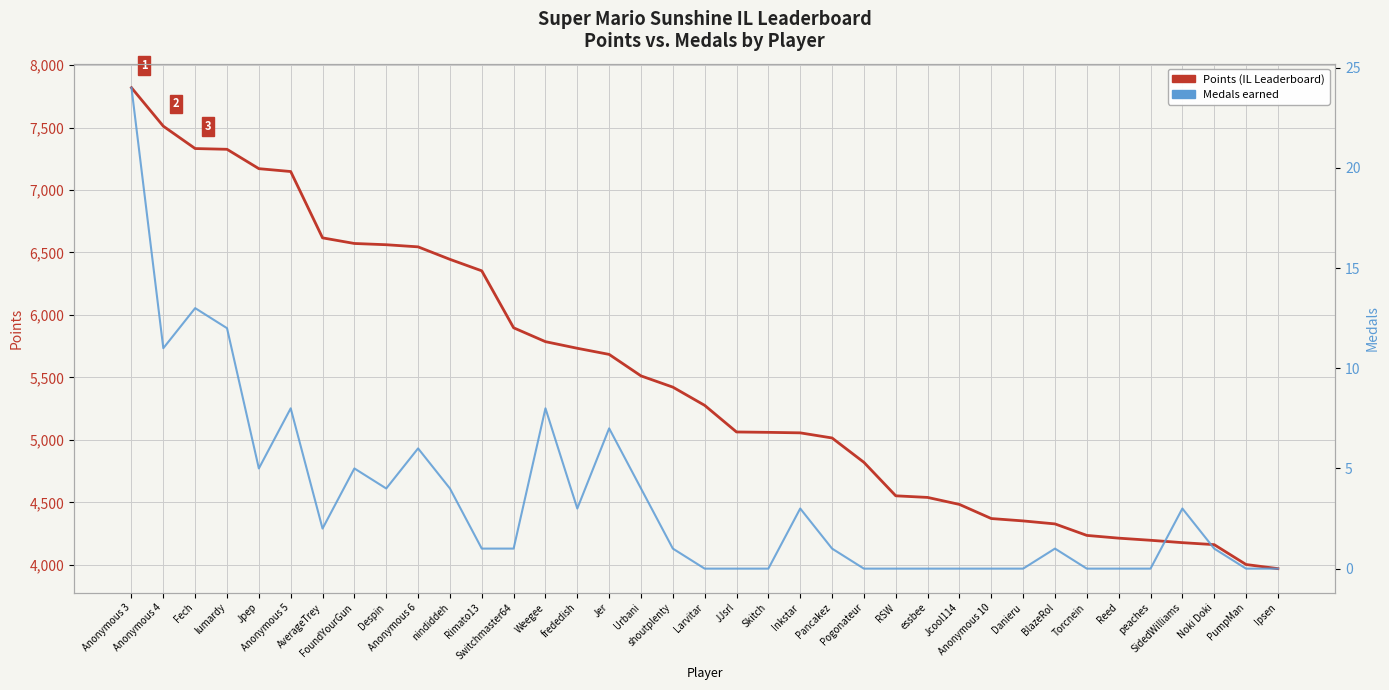

What position from the right is Pogonateur?

14